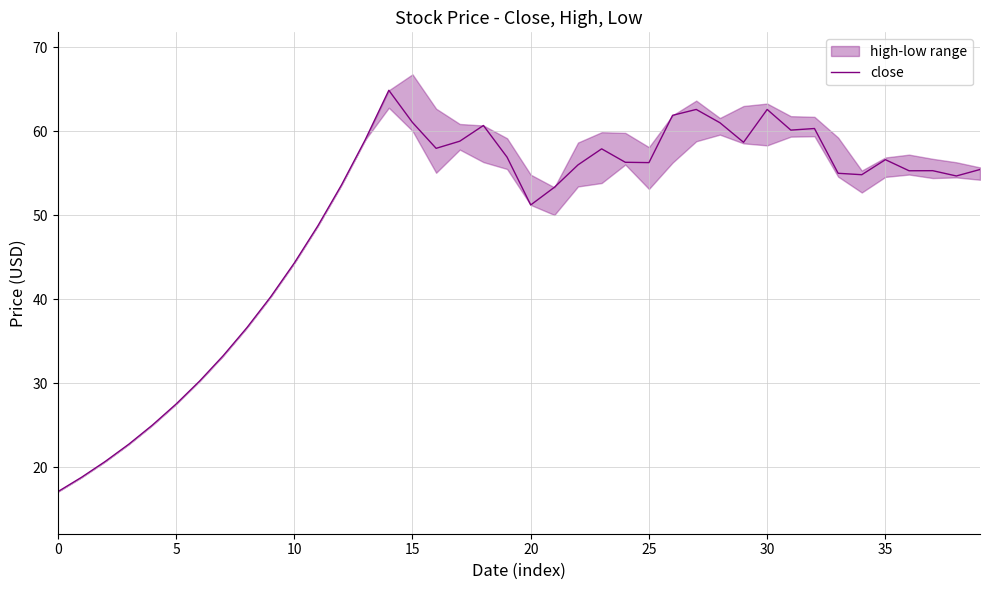

The value at 23 is 96.0. True or false?

False